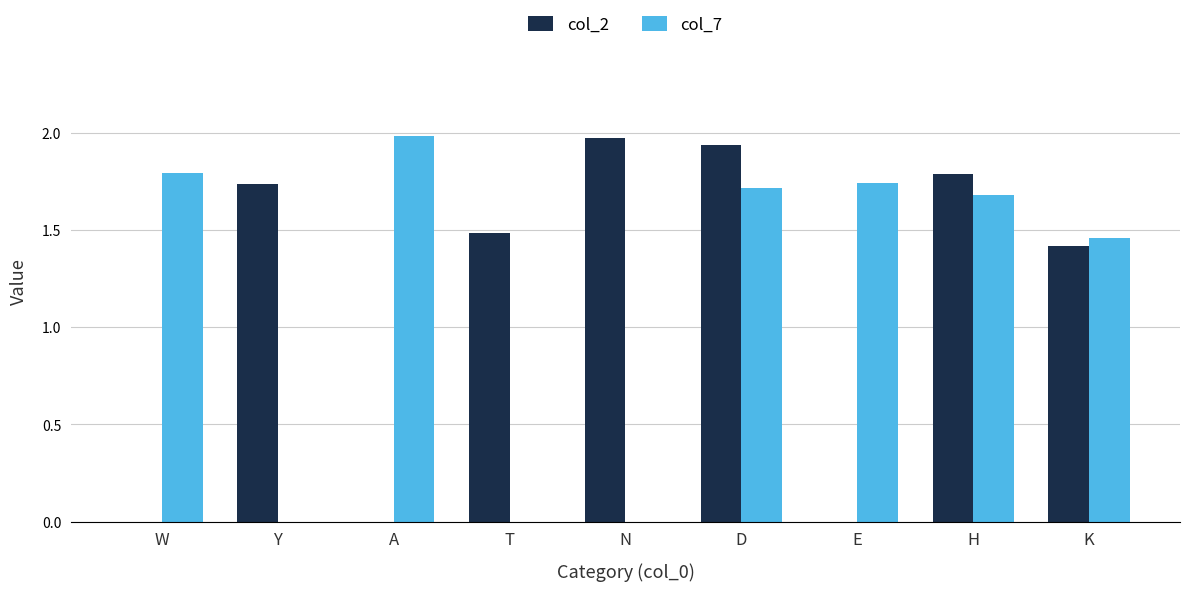

What is the total value across all series at H?

3.5